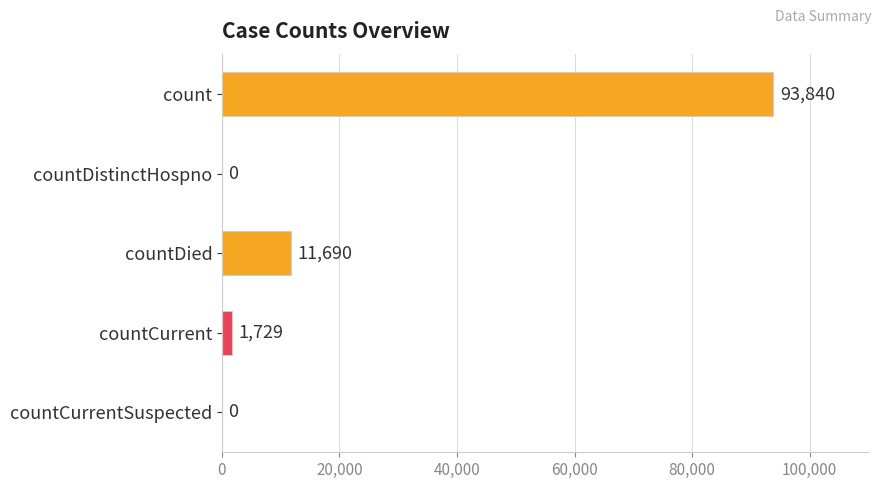

Which has a higher value, countDistinctHospno or countDied?

countDied